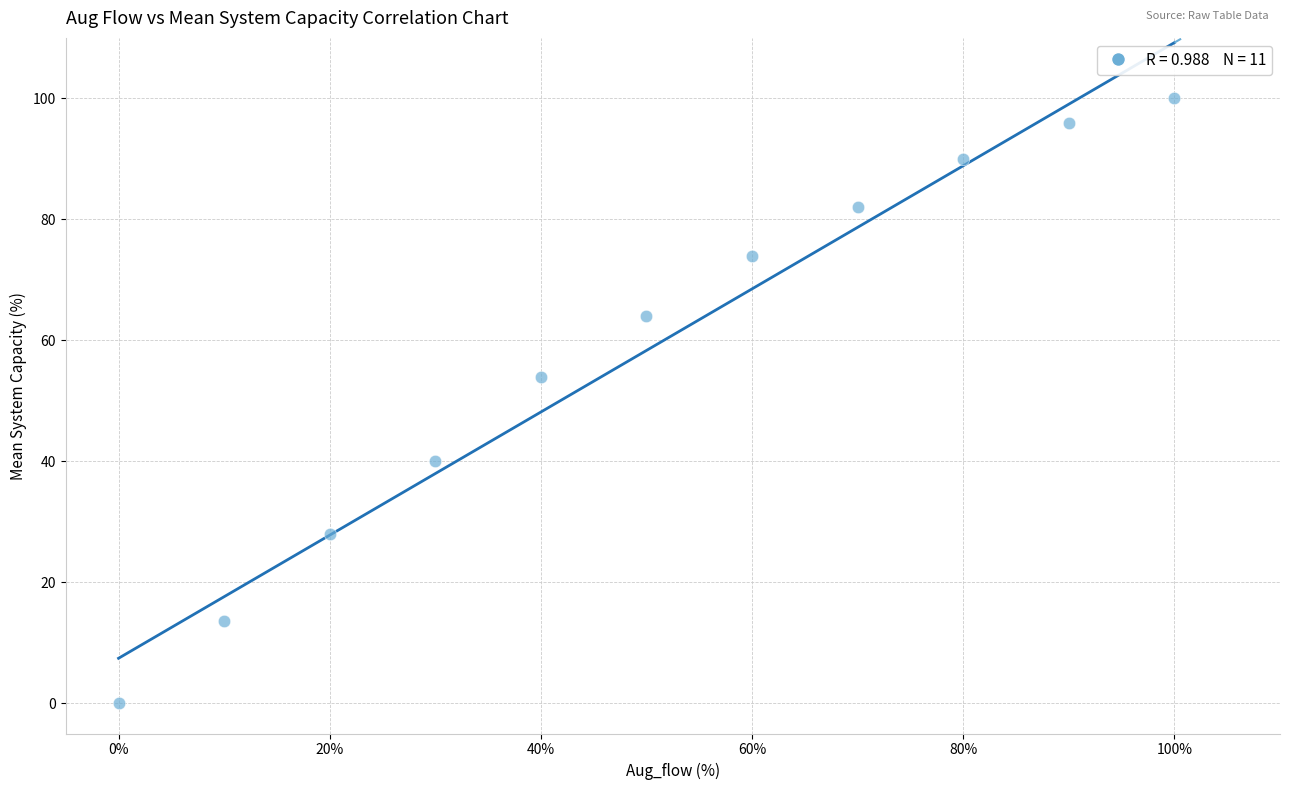

What is the average Y value?

58.3